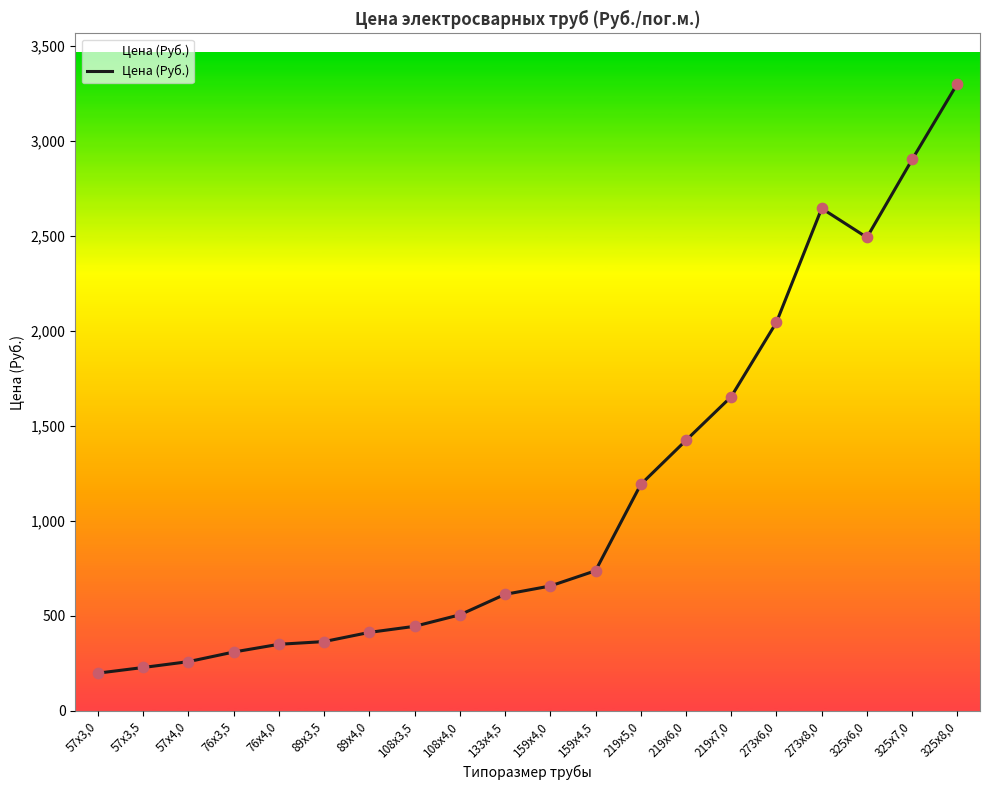

What is the change in value from 76х4,0 to 325х7,0?

+2552.0